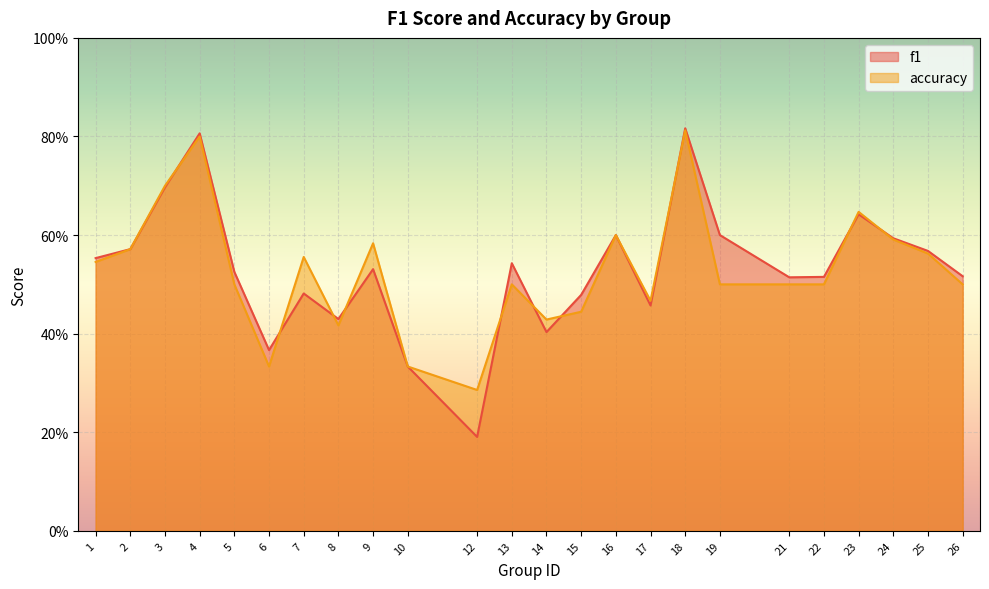

How many interior local valleys does the f1 series have?

6